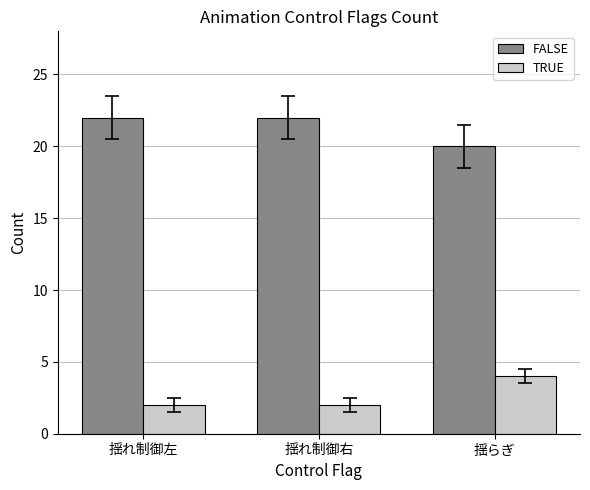

Reading right to left, transcribe all the data shown in this chart.

FALSE: 揺らぎ=20	揺れ制御右=22	揺れ制御左=22
TRUE: 揺らぎ=4	揺れ制御右=2	揺れ制御左=2